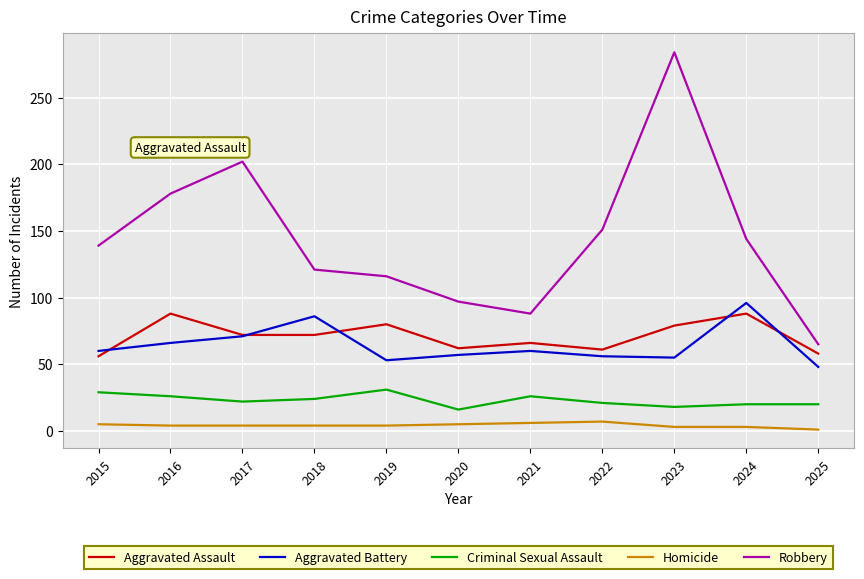

True or false: Criminal Sexual Assault and Aggravated Assault intersect in this chart.

False